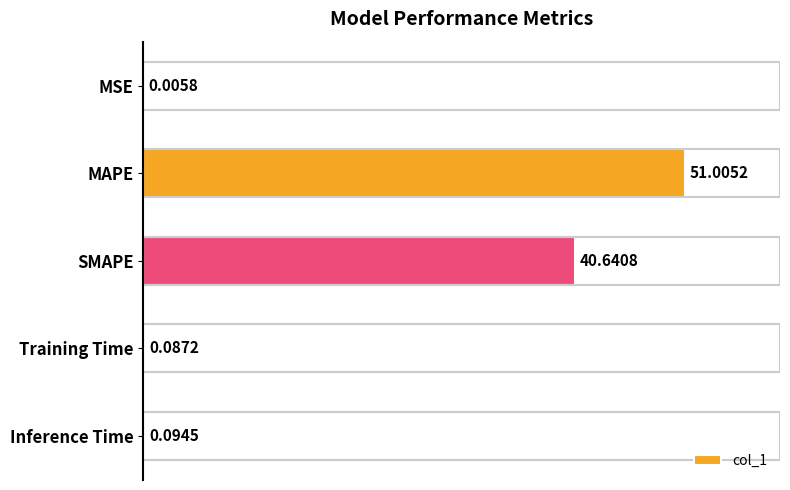

Does the chart contain any negative values?

No